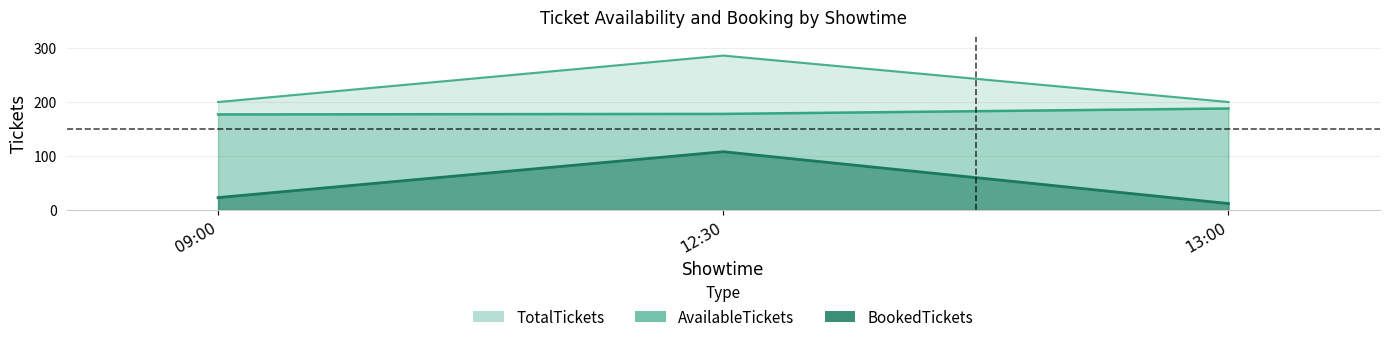

What position from the left is 12:30?

2